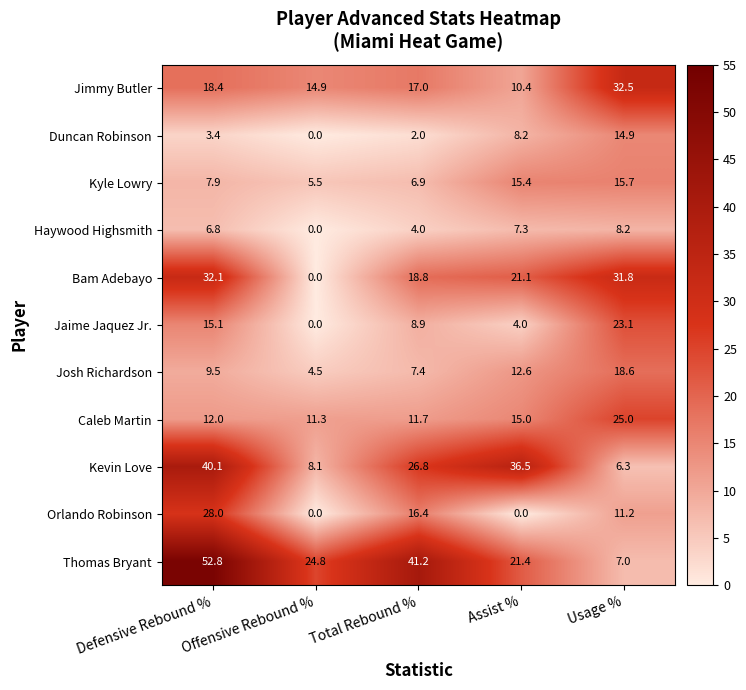

How many data points in Bam Adebayo are above 21?

3